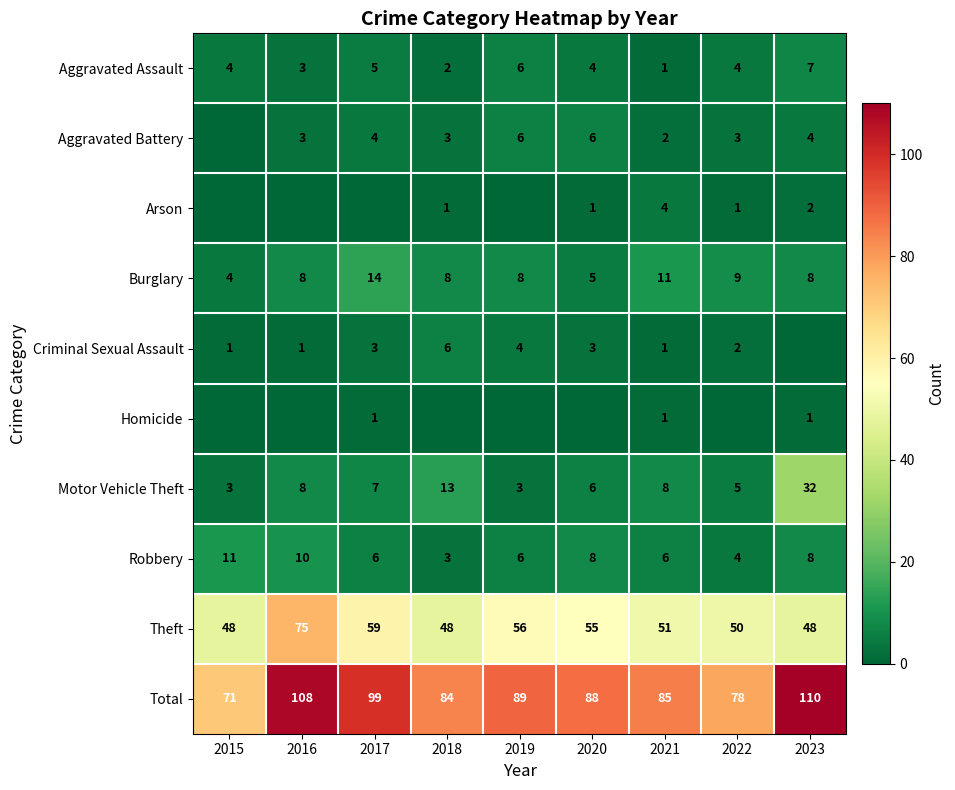

What is the highest value of the Theft series?

75